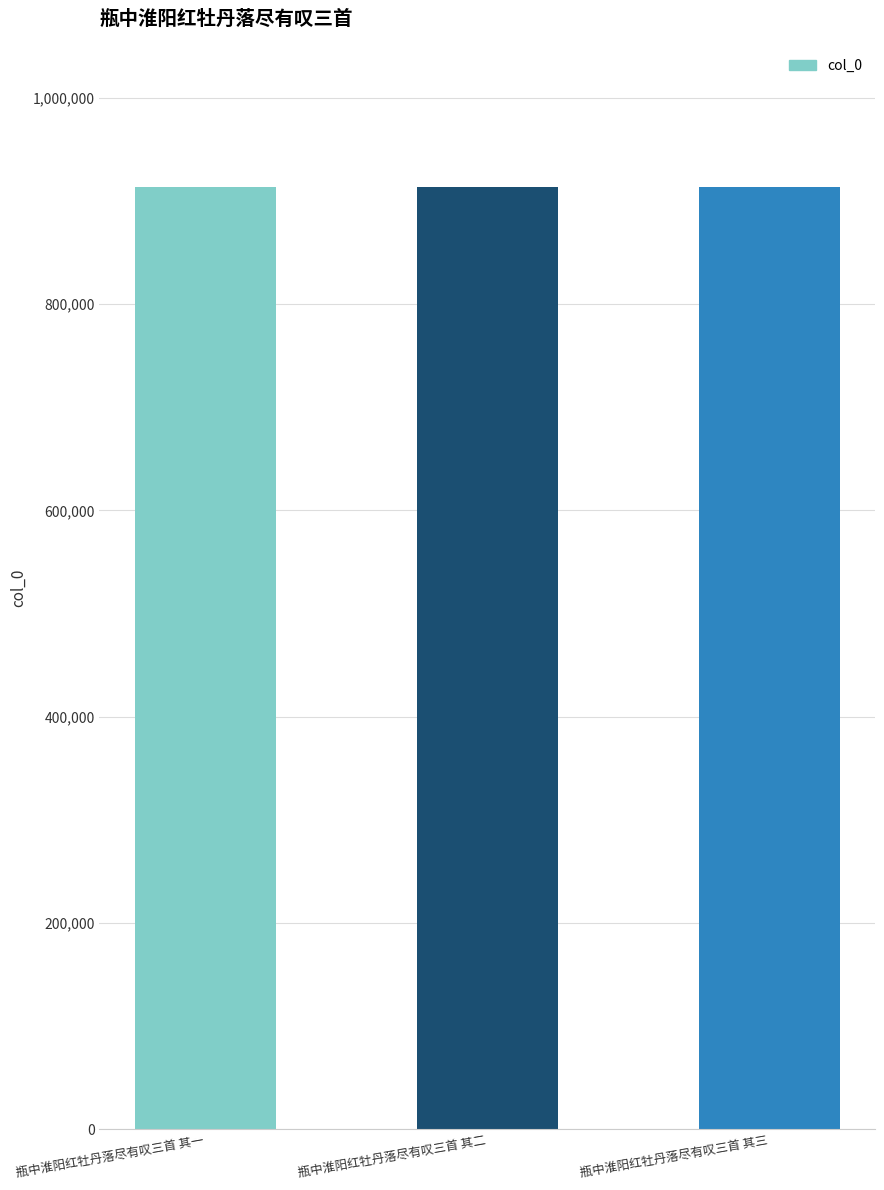

What is the difference between the maximum and minimum values?

2